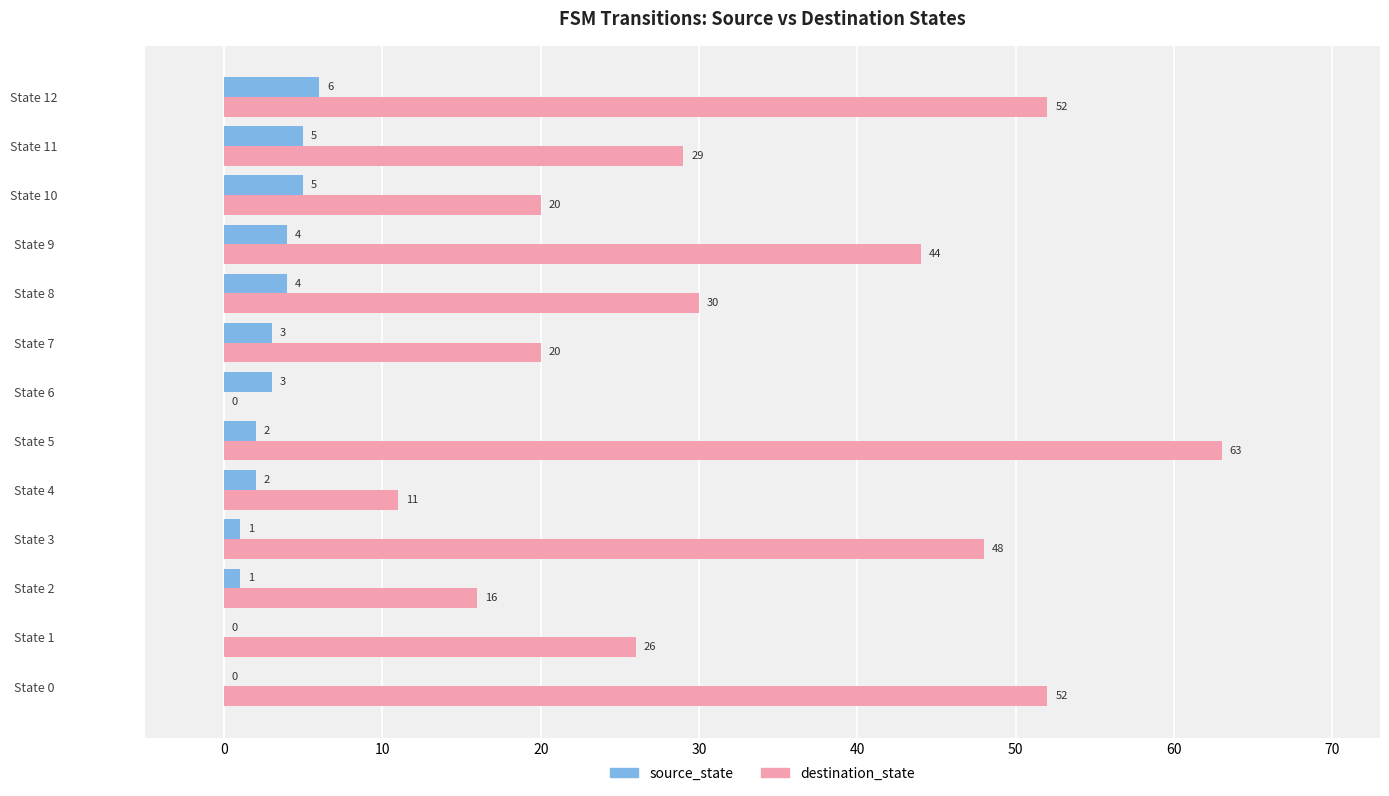

At which category does the chart reach its peak across all series?

State 5